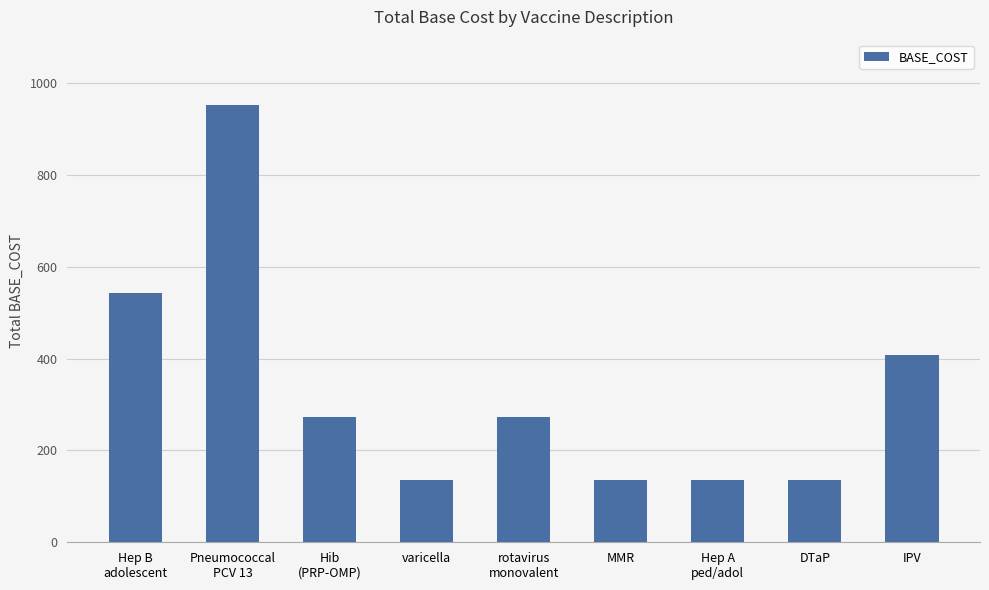

Is it true that the value at DTaP is 136?

True